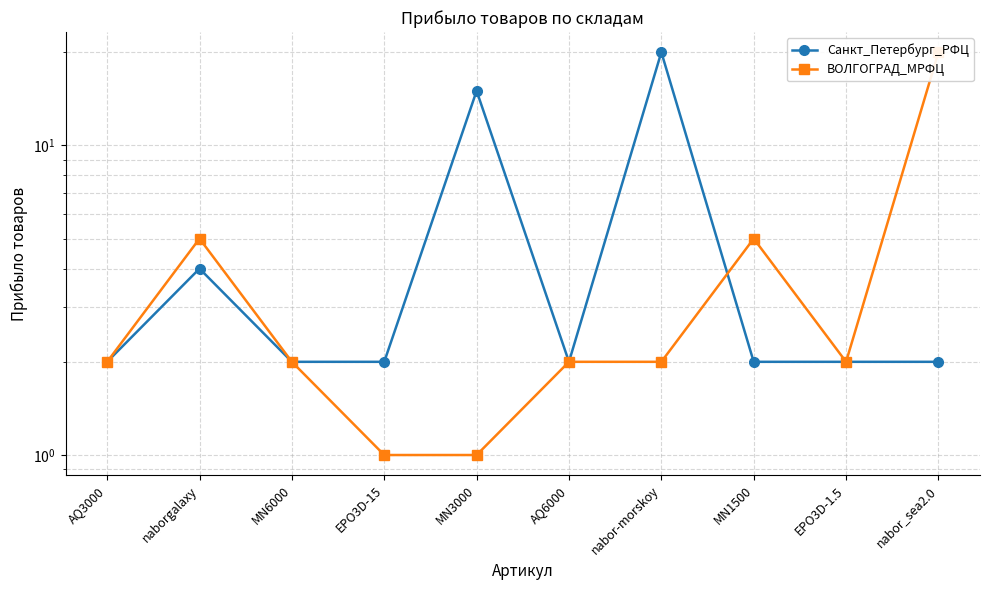

Between nabor-morskoy and MN6000, which is larger?

nabor-morskoy